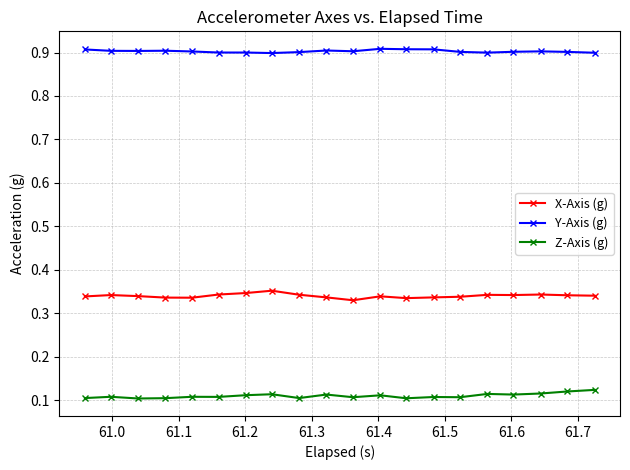

List the series in order of their peak value, lowest first.

Z-Axis (g), X-Axis (g), Y-Axis (g)